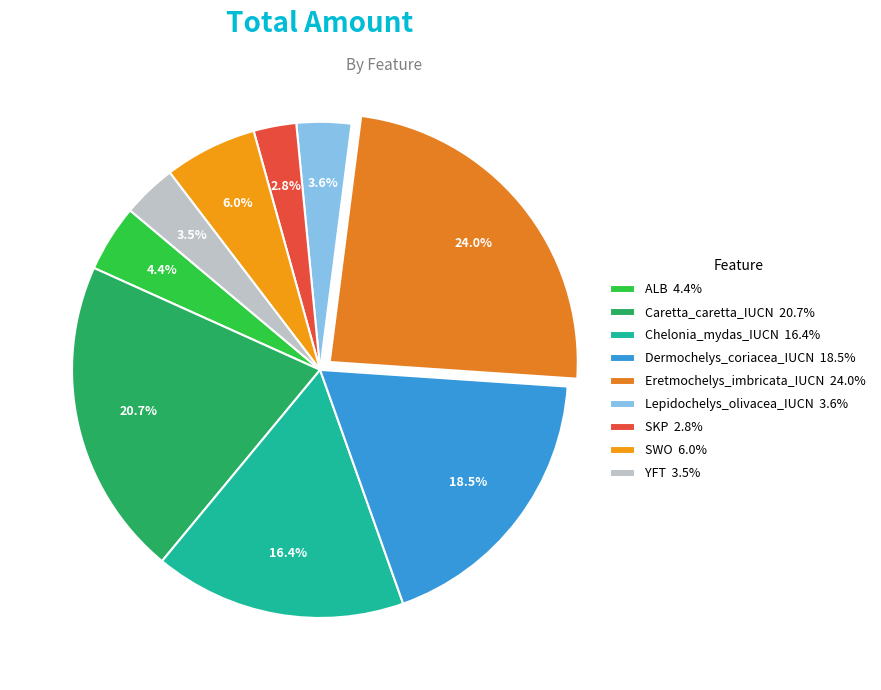

What is the total percentage of SKP and Caretta_caretta_IUCN?

23.5%